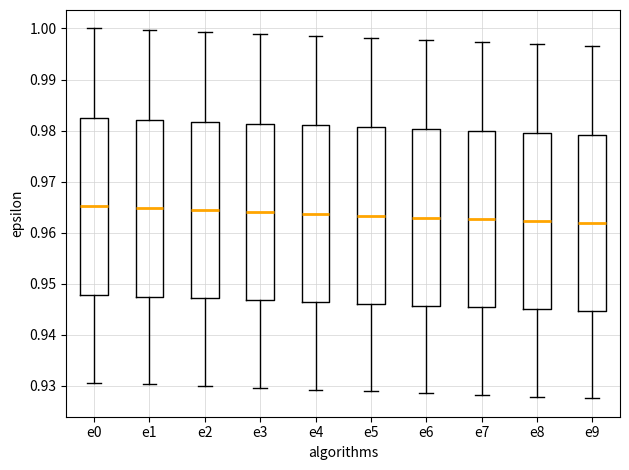

Where does the median line of the box for e6 sit on the y-axis? The values are not printed on the chart, so give them approximately, as read against the axis.

0.963